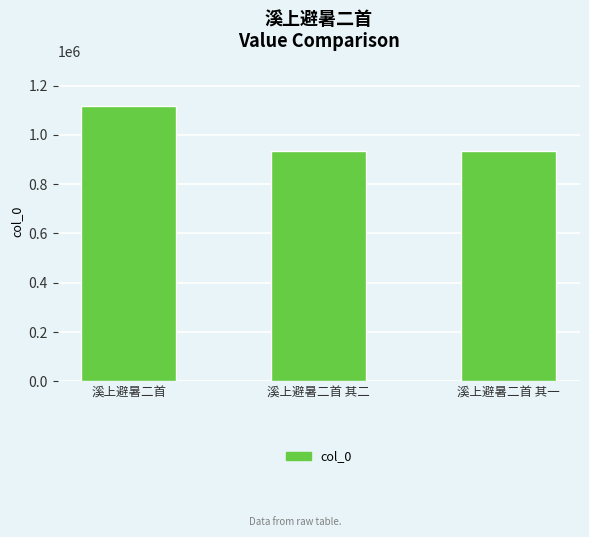

What is the average value?

995734